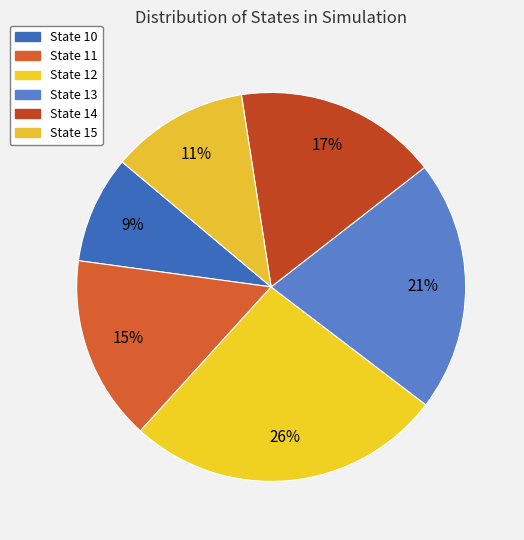

Is there any slice that represents more than half of the pie?

No